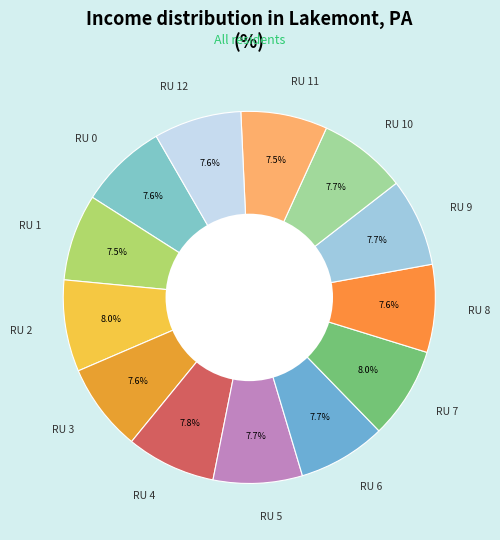

Does RU 10 represent more than half of the total?

No